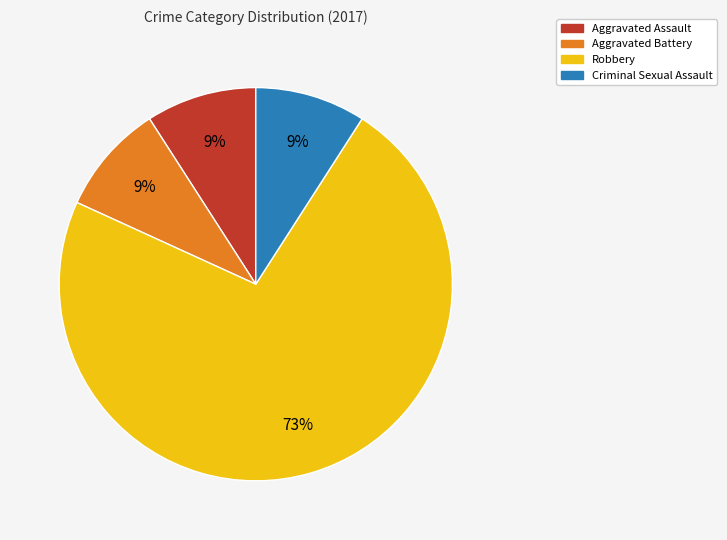

Count the number of slices in the pie.

4